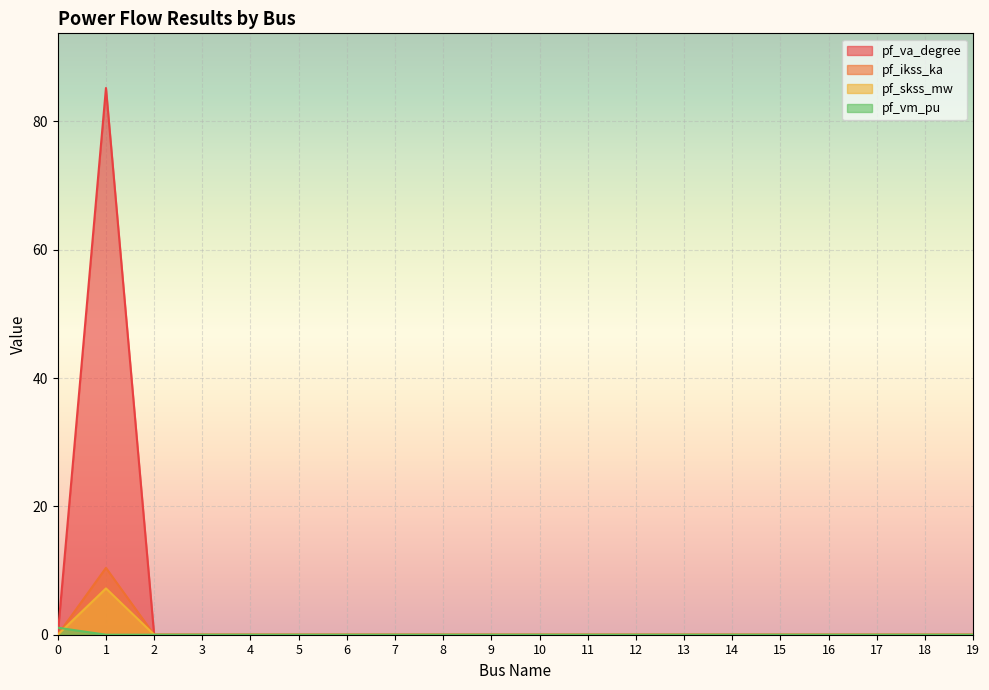

The pf_va_degree series shows 0.0 at 6. True or false?

True